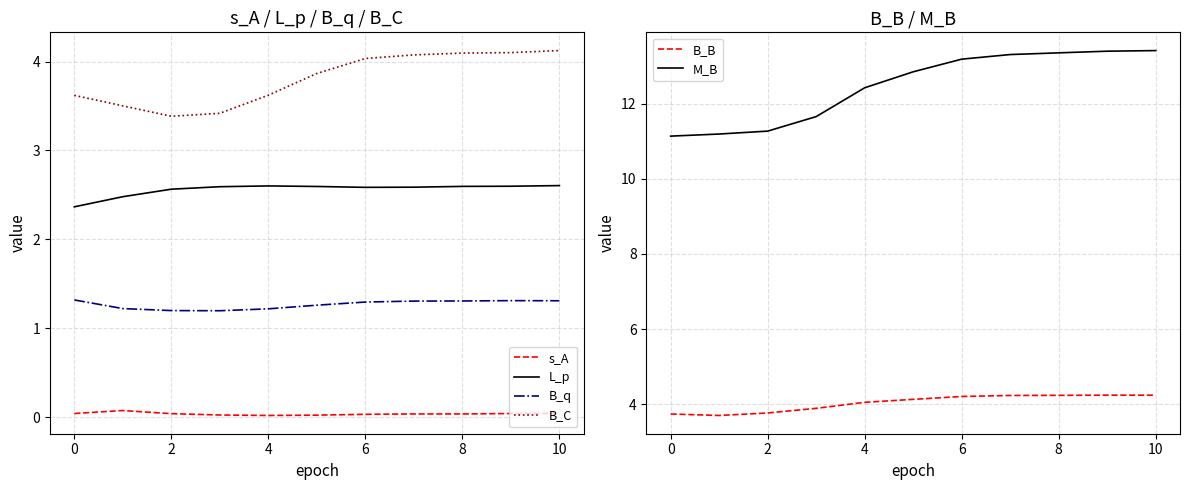

True or false: B_q has a value of 1.2 at 4.

True